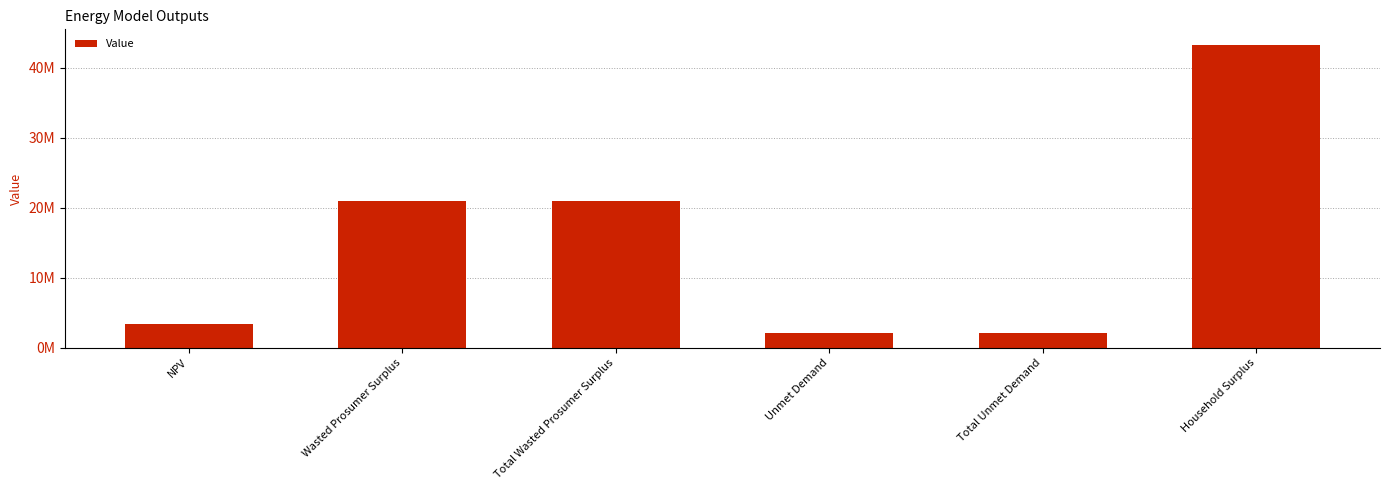

At which category does the chart reach its minimum across all series?

Unmet Demand